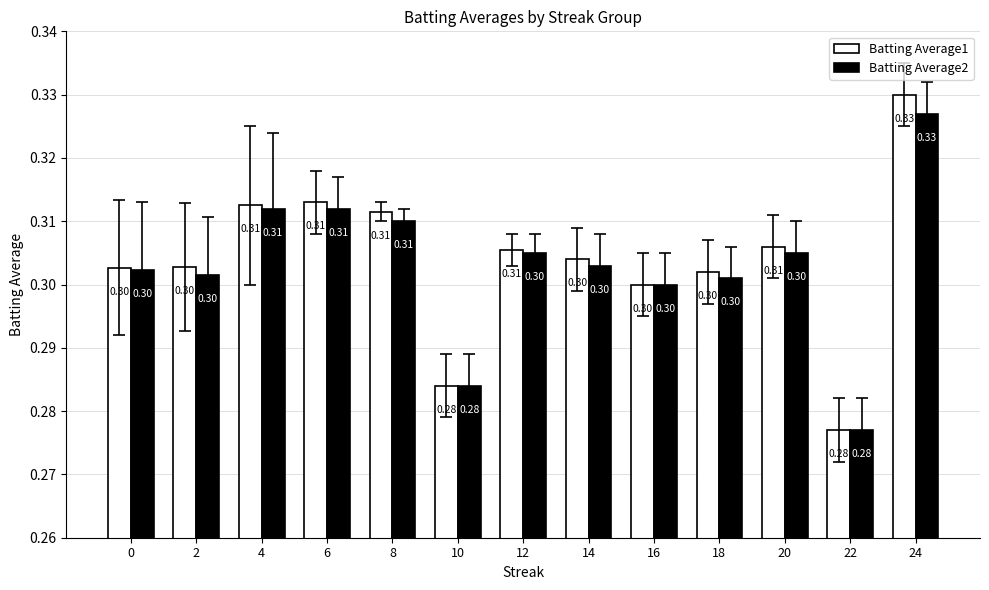

Reading left to right, what are all the values shown in this chart?

Batting Average1: 0.3	0.3	0.3	0.3	0.3	0.3	0.3	0.3	0.3	0.3	0.3	0.3	0.3
Batting Average2: 0.3	0.3	0.3	0.3	0.3	0.3	0.3	0.3	0.3	0.3	0.3	0.3	0.3